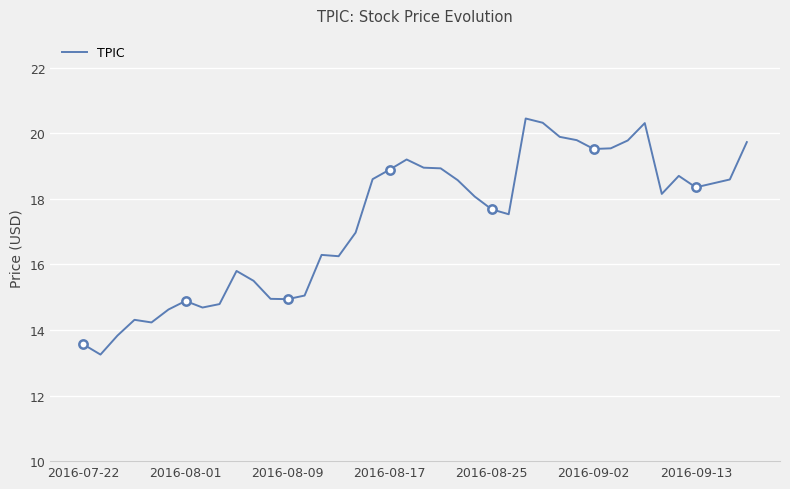

What is the sum of the values at 38 and 9?

34.4